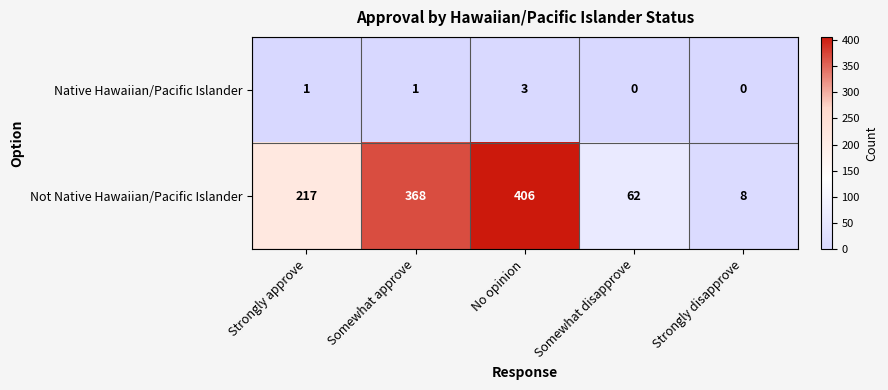

The value of Native Hawaiian/Pacific Islander at Somewhat approve is 0. True or false?

False